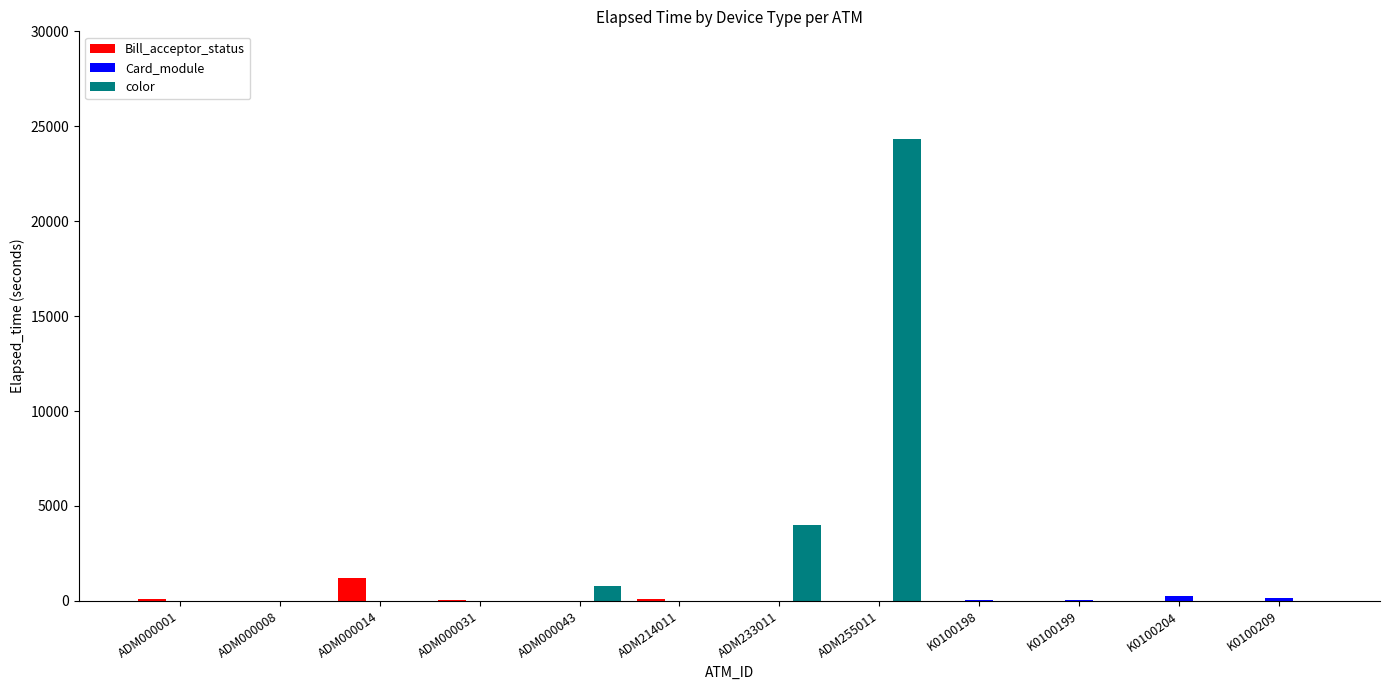

At which category is the sum across all series the highest?

ADM255011